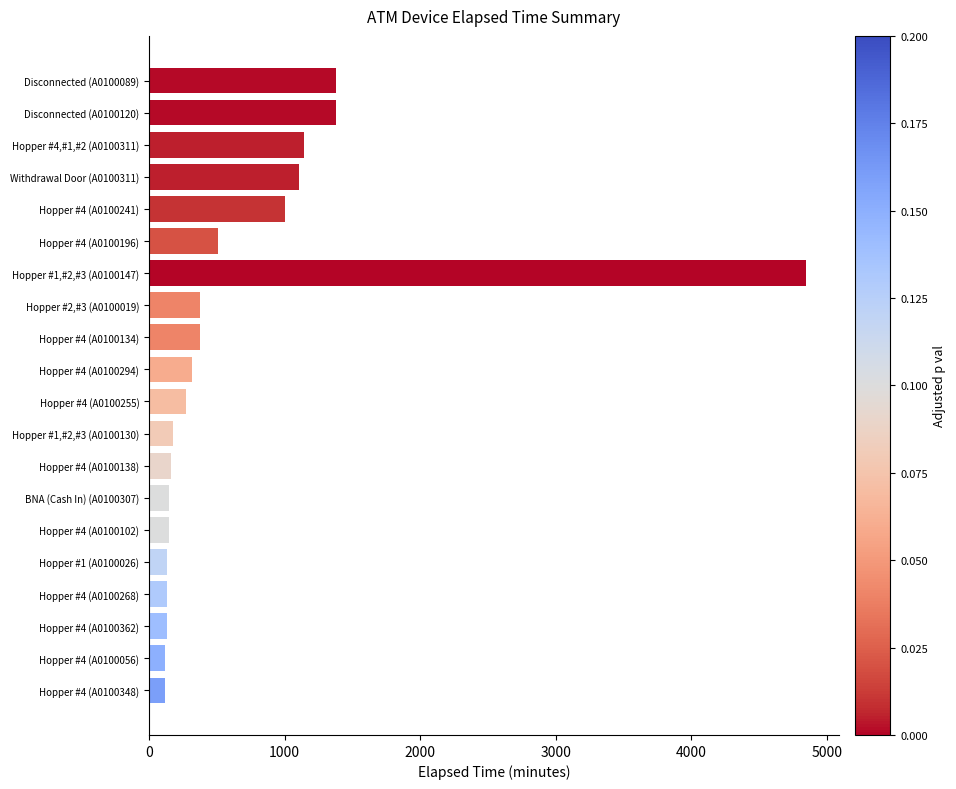

What is the label of the 12th bar from the bottom?

Hopper #4 (A0100134)